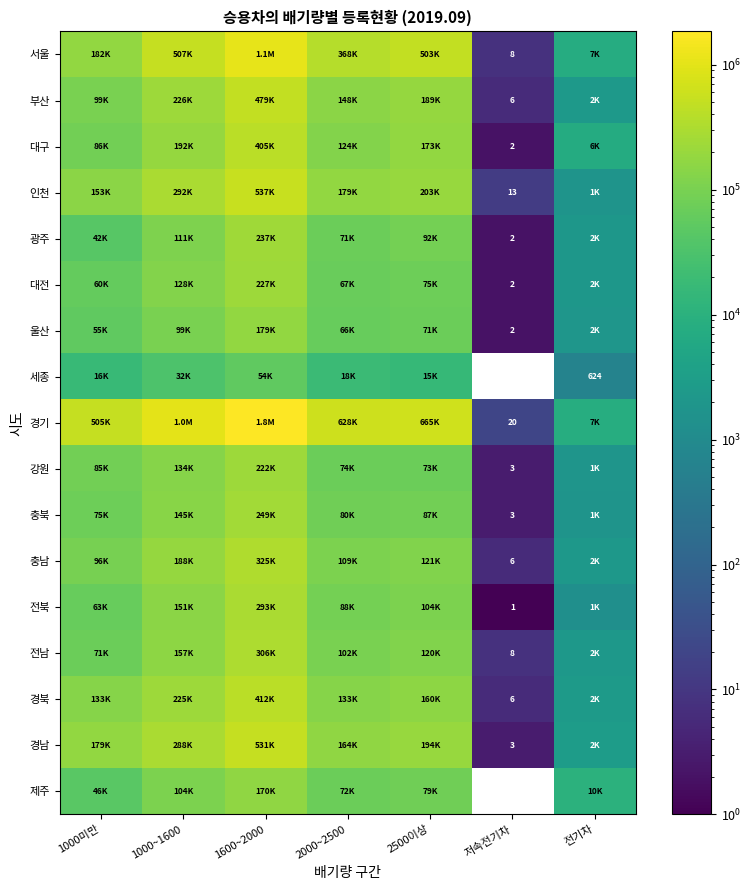

True or false: 서울 has a value of 8 at 저속전기차.

True